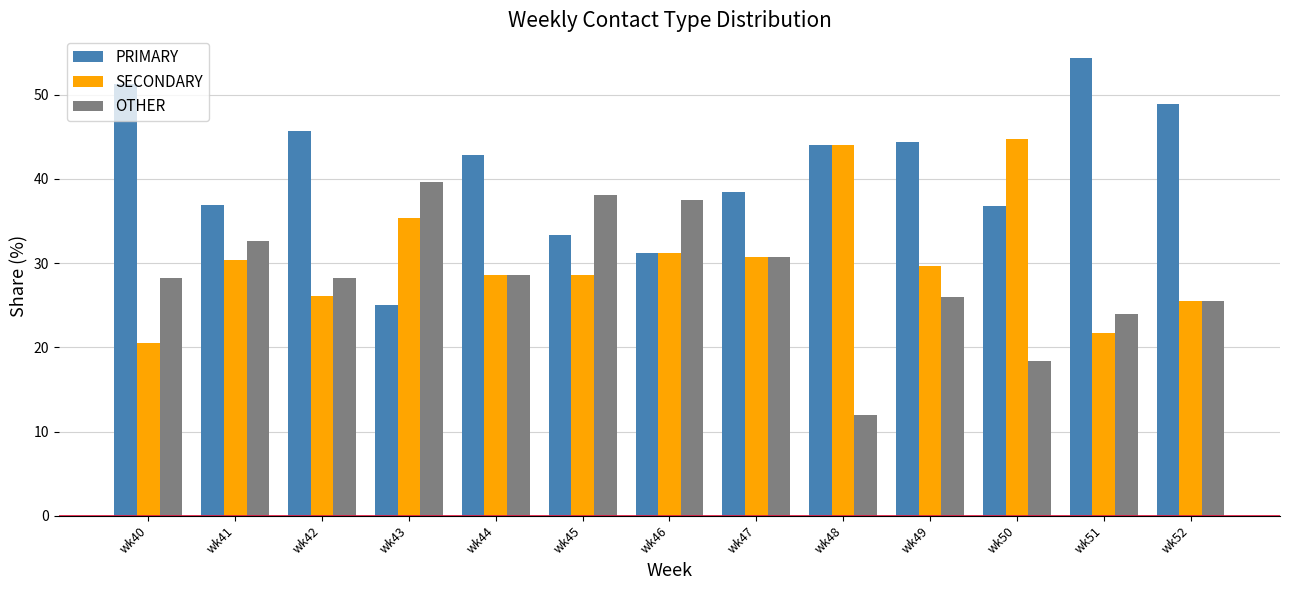

Between wk45 and wk48, which series saw the biggest shift?

OTHER